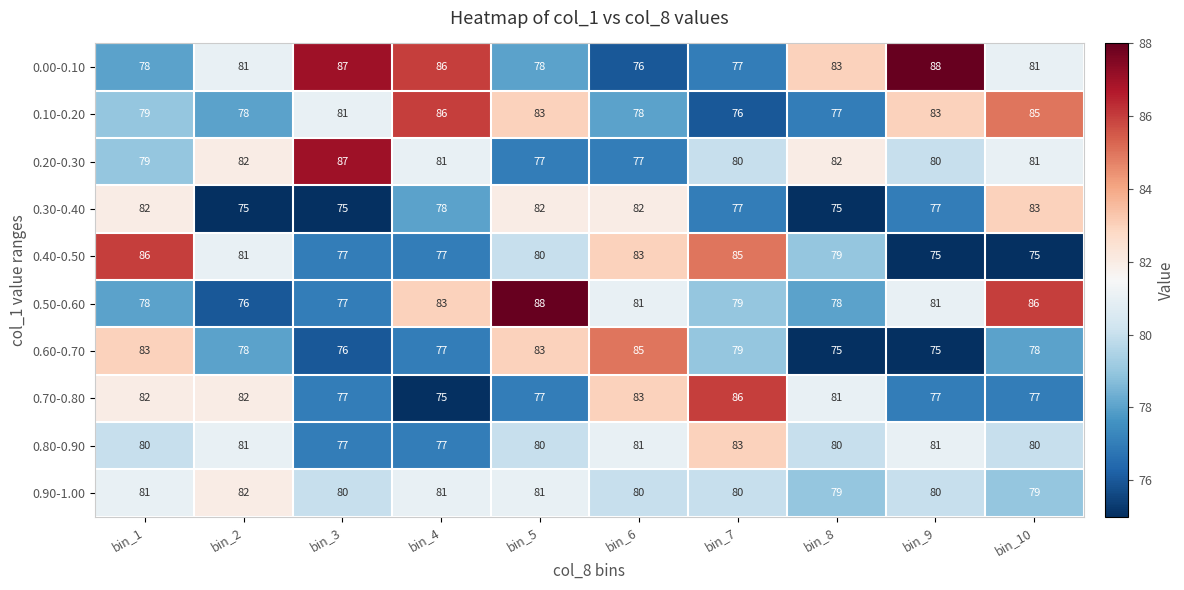

Which series changed the most between bin_2 and bin_4?

0.10-0.20